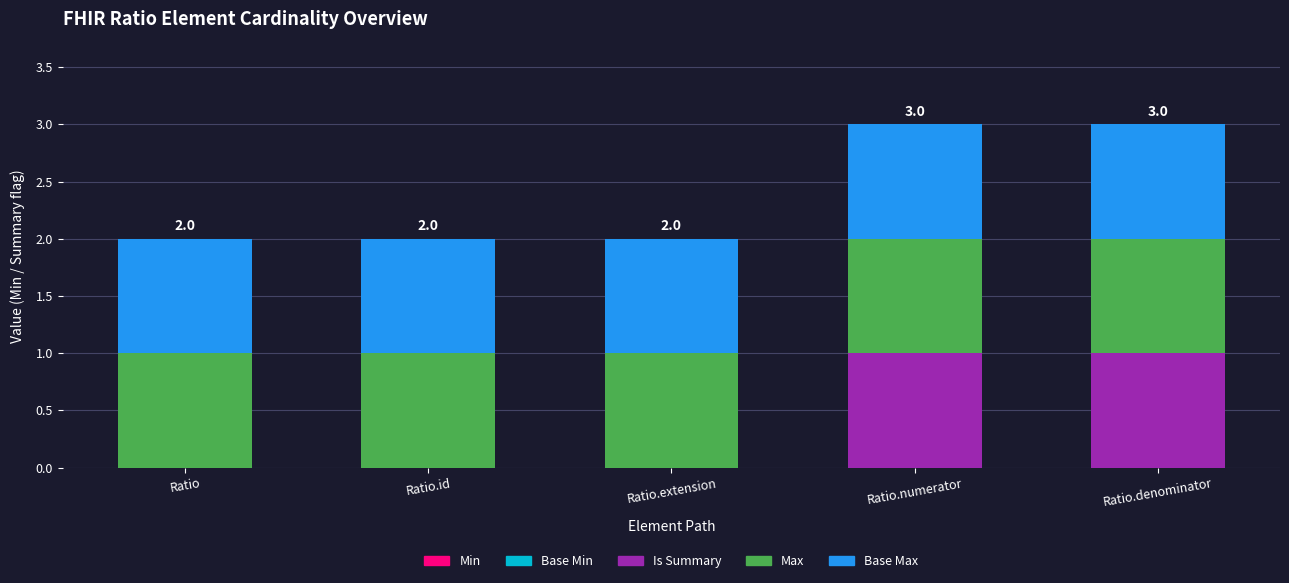

Does the chart contain stacked bars?

Yes